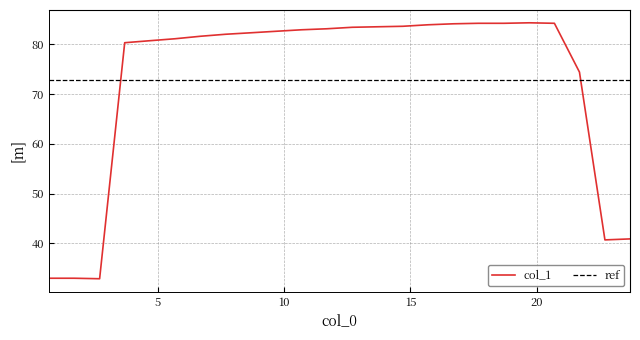

What is the minimum value for col_1?

32.9